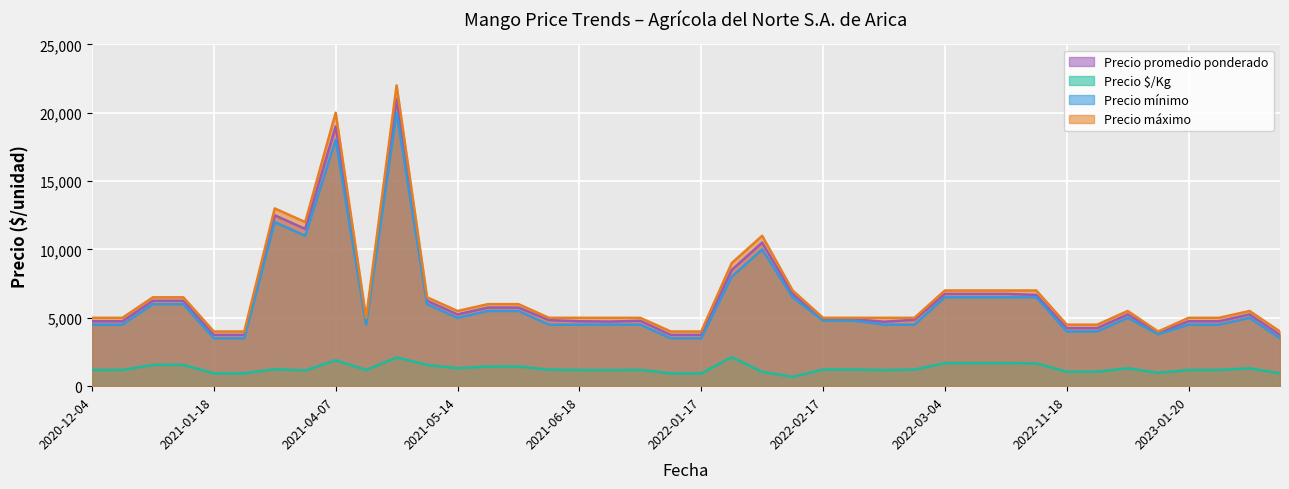

True or false: Precio $/Kg and Precio mínimo cross at least once.

False